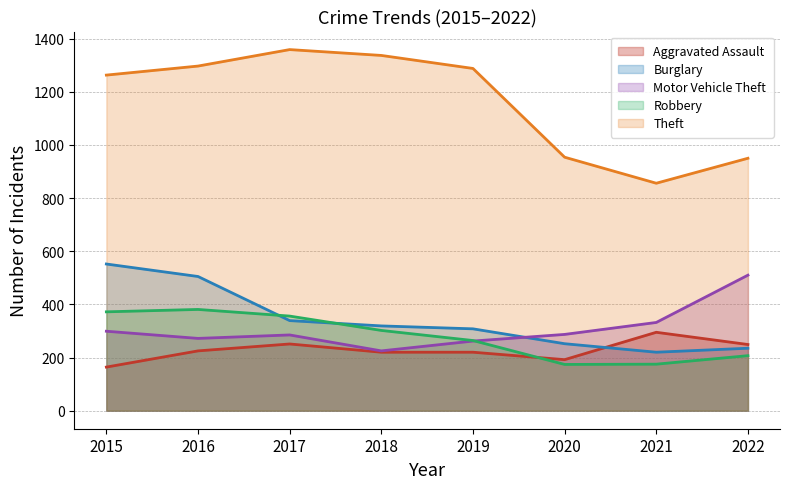

What are all the series names shown in the legend?

Aggravated Assault, Burglary, Motor Vehicle Theft, Robbery, Theft